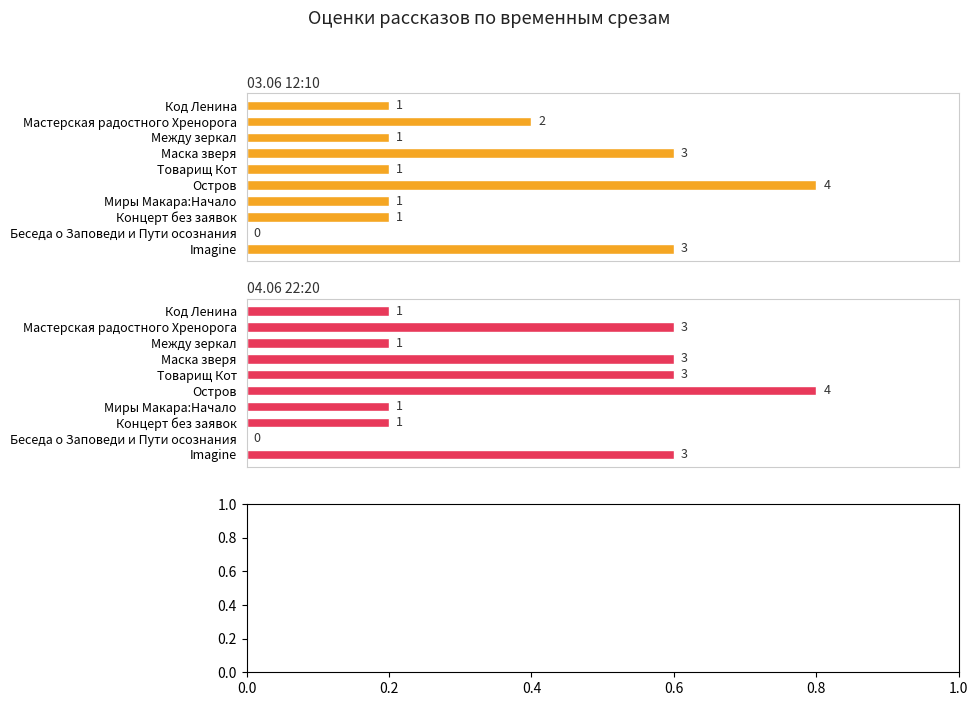

How many values in the 04.06 22:20 series are below 3?

5